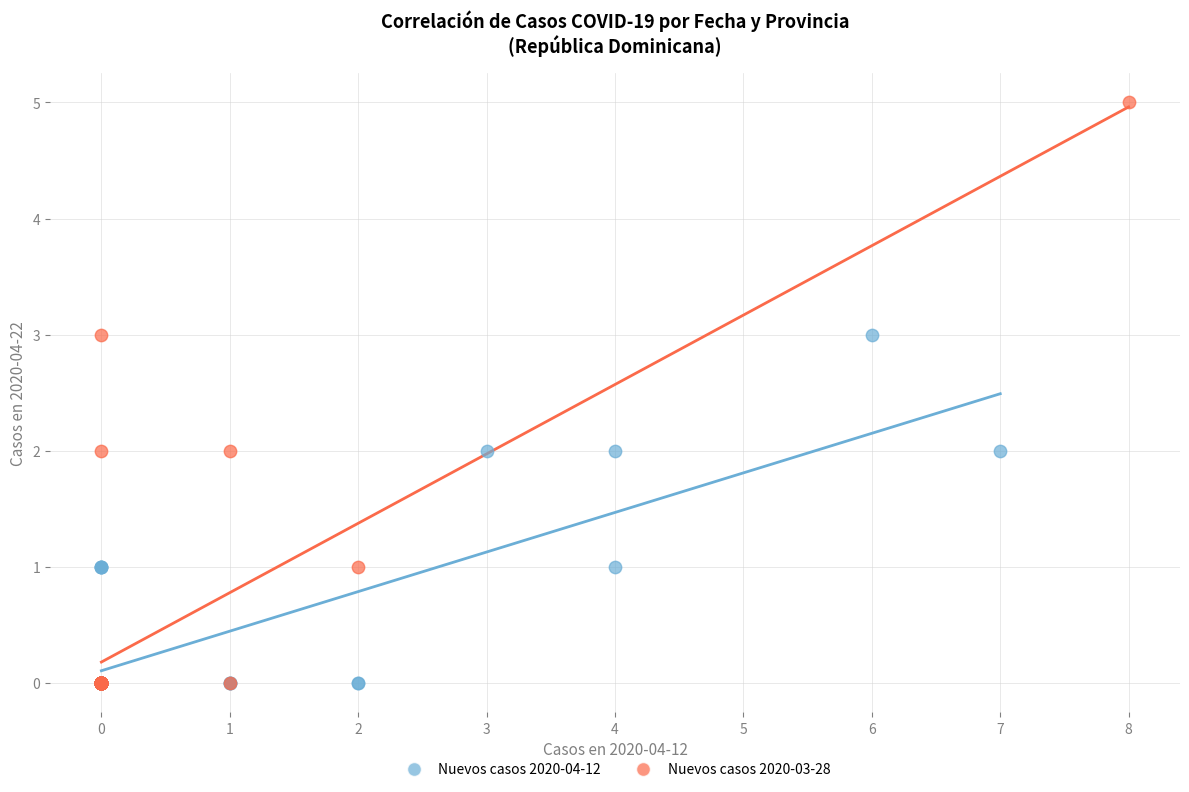

Which series contains the highest Y value?

Nuevos casos 2020-03-28